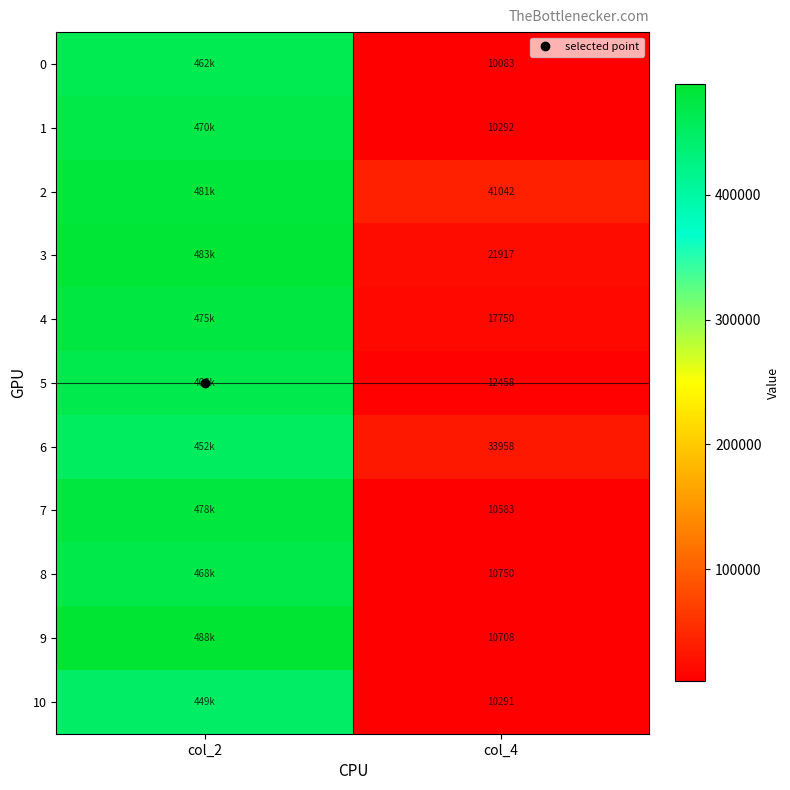

What is the difference between the maximum and minimum values in the 4 series?

458084